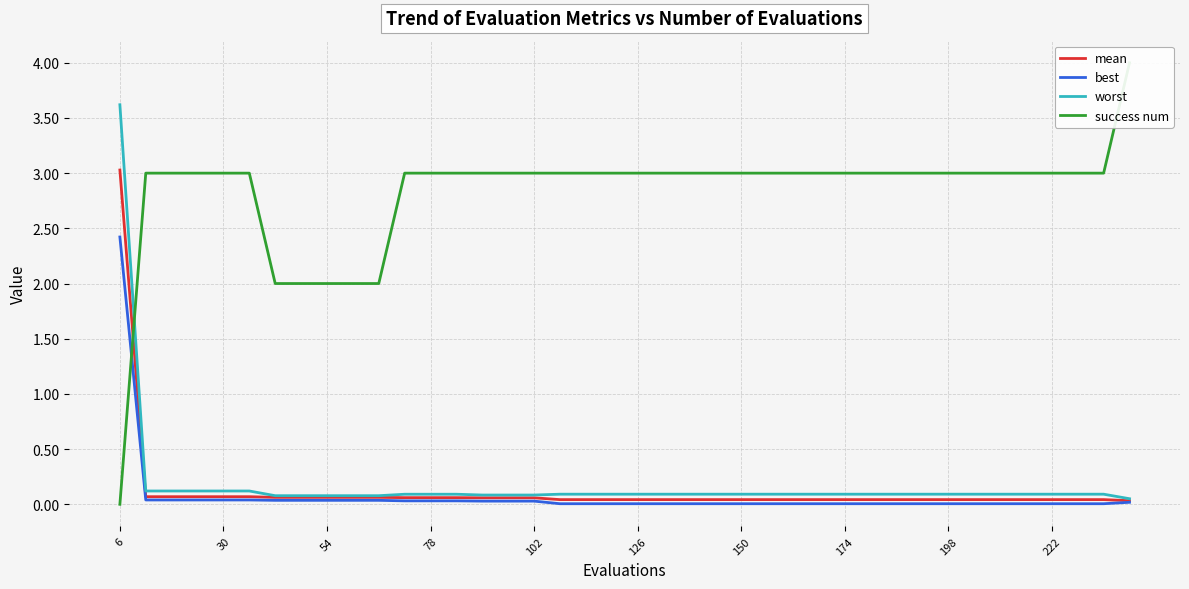

At which label does success num reach its minimum?

6